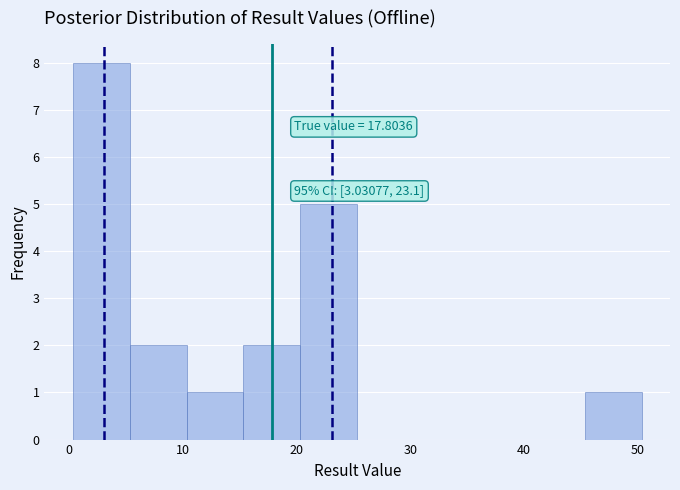

Which range on the x-axis has the tallest bar?

0 to 5